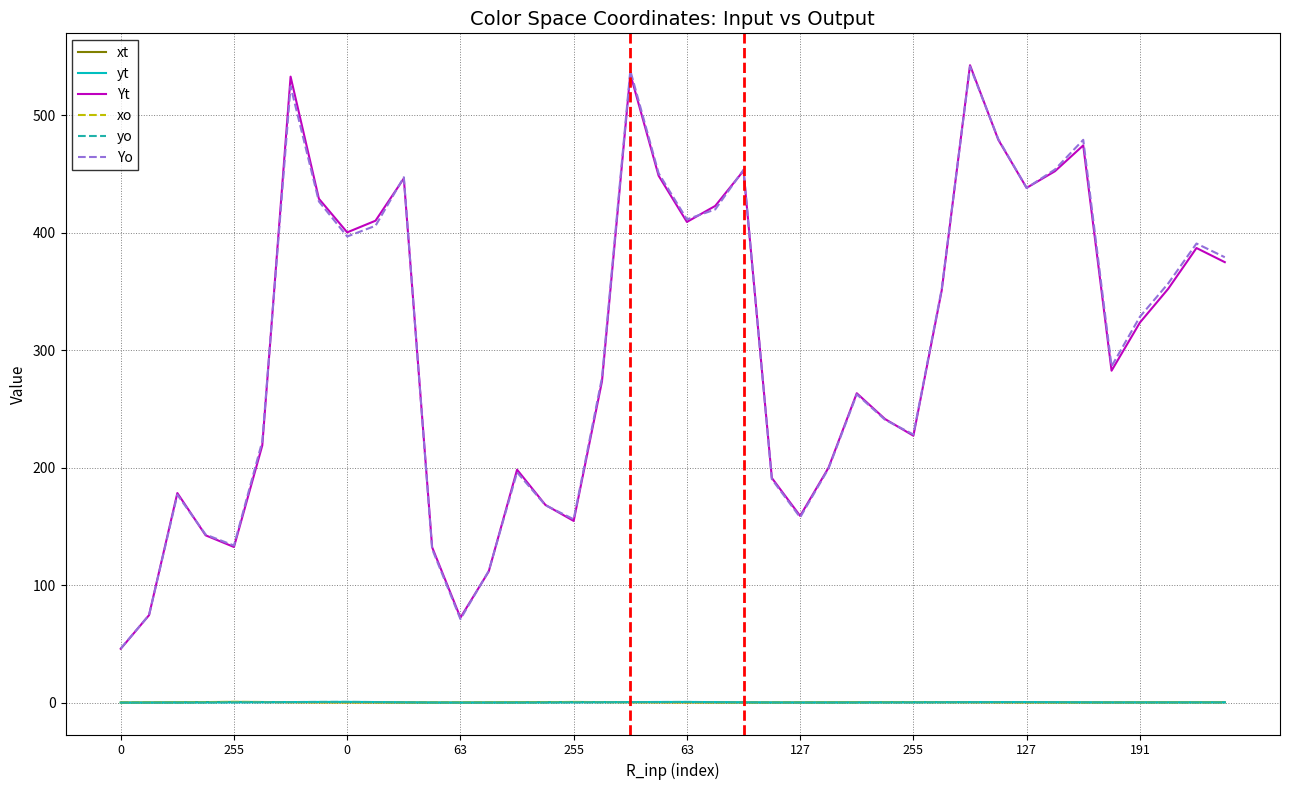

What is the greatest value displayed?

542.5